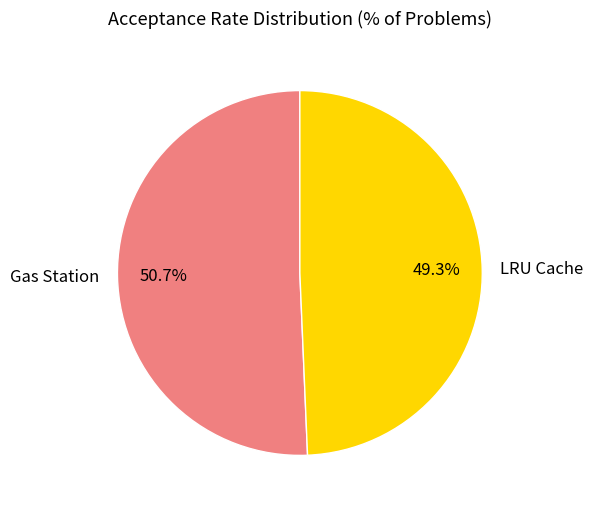

True or false: LRU Cache accounts for 49% of the total.

True